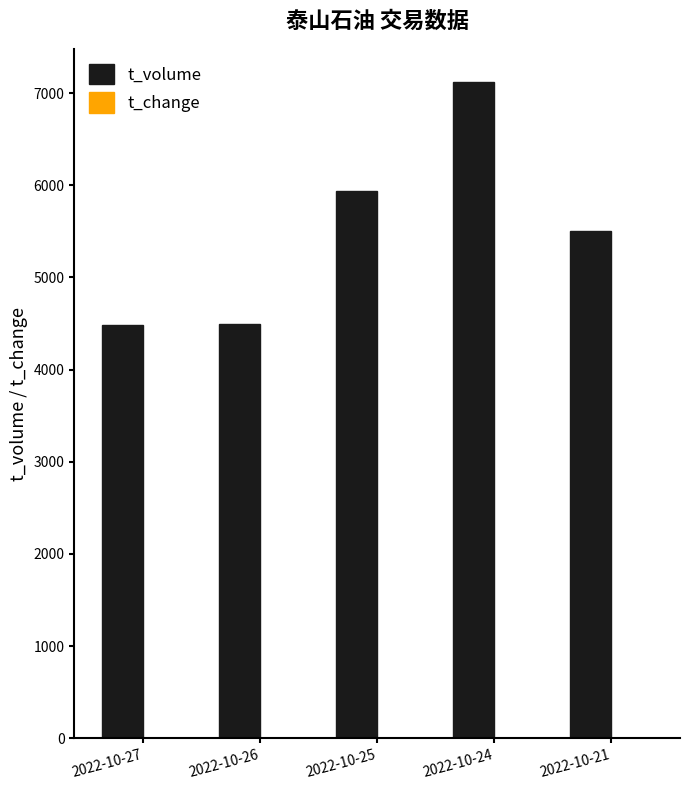

The value of t_volume at 2022-10-24 is 7124.0. True or false?

True